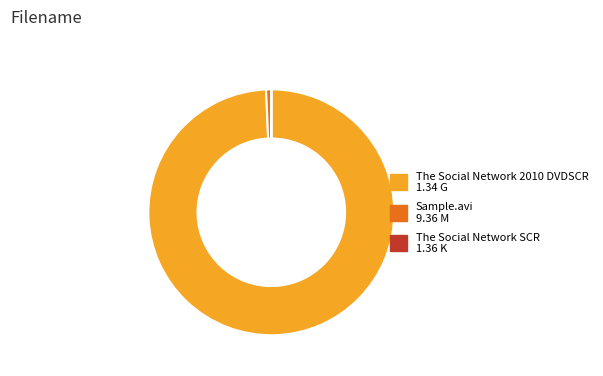

Between Sample.avi and The Social Network 2010 DVDSCR, which is larger?

The Social Network 2010 DVDSCR